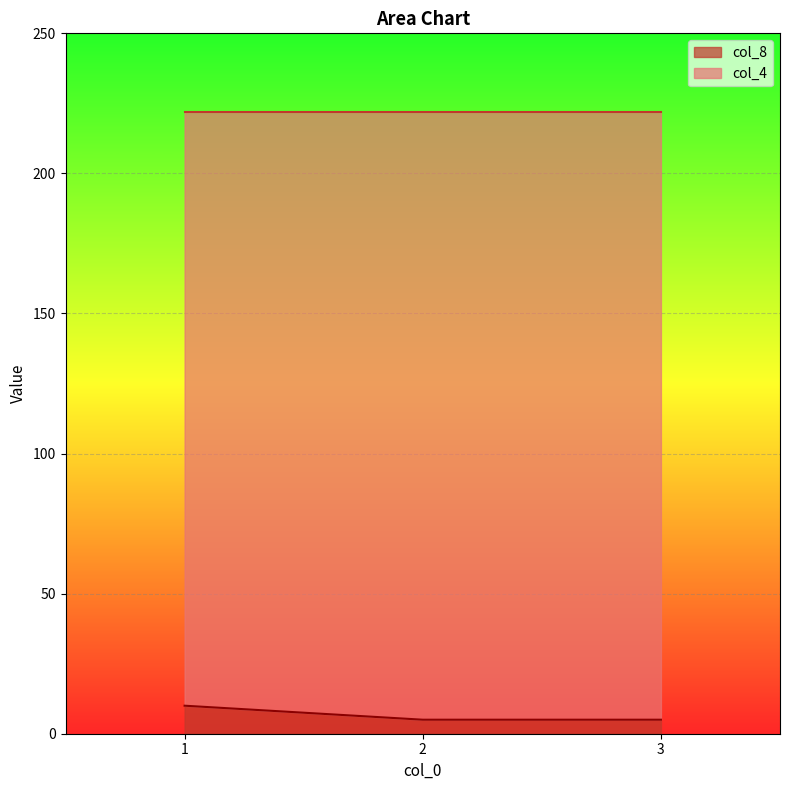

What is the total value across all series at 2?

222